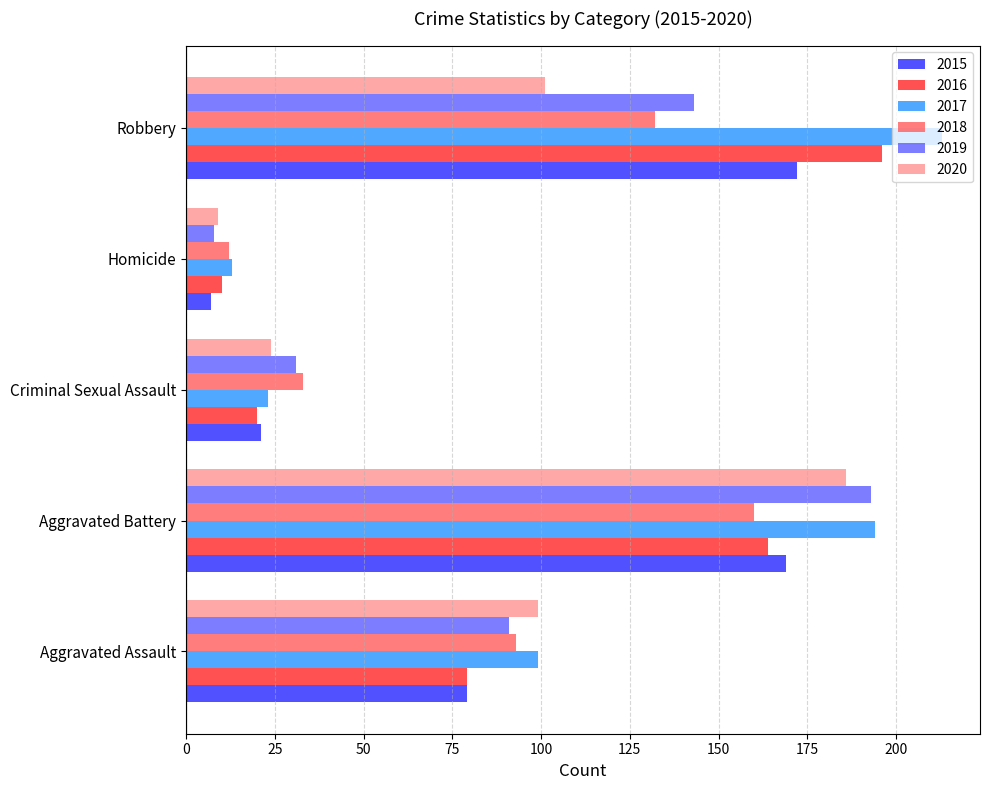

Which category has the lowest value across all series?

Homicide